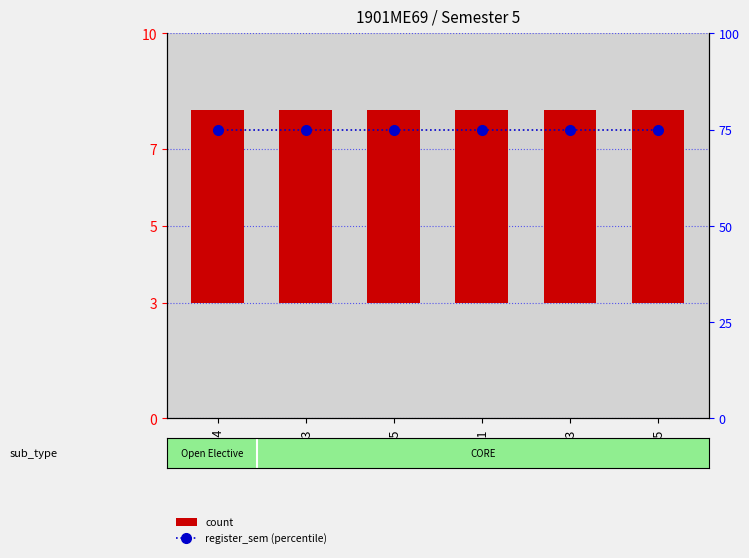

What is the total value across all series at ME393?

80